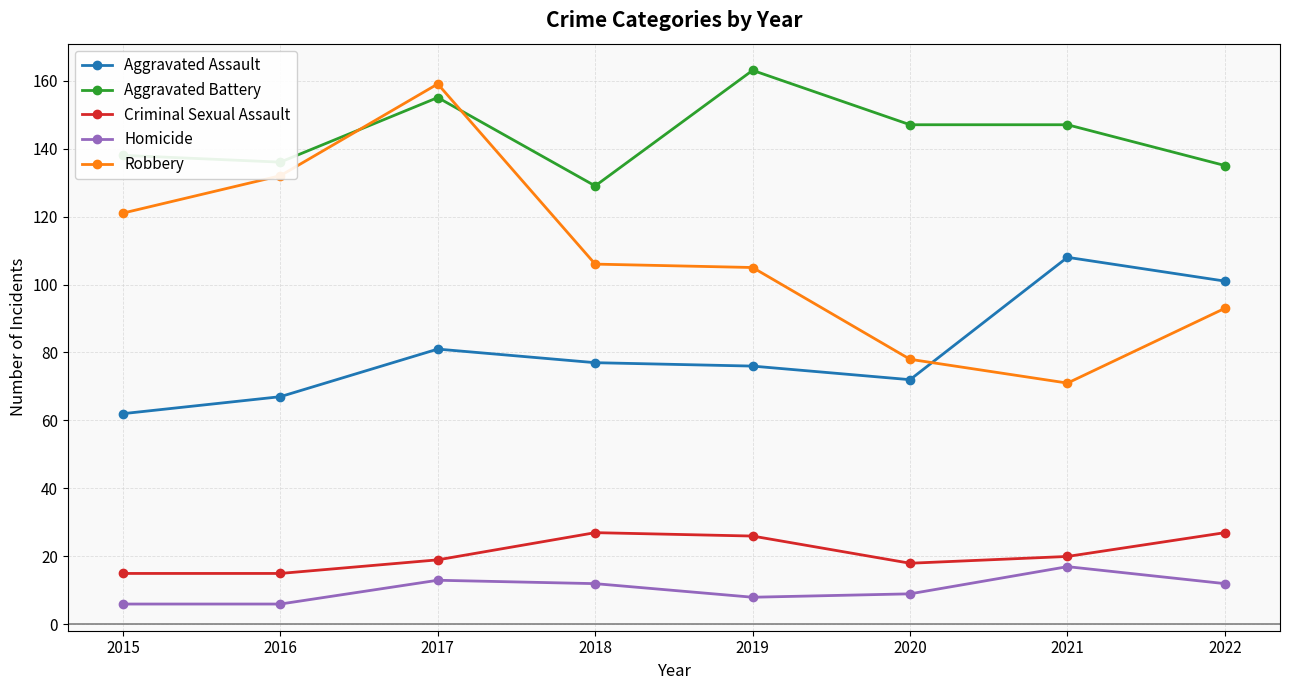

Which series has the widest spread of values?

Robbery